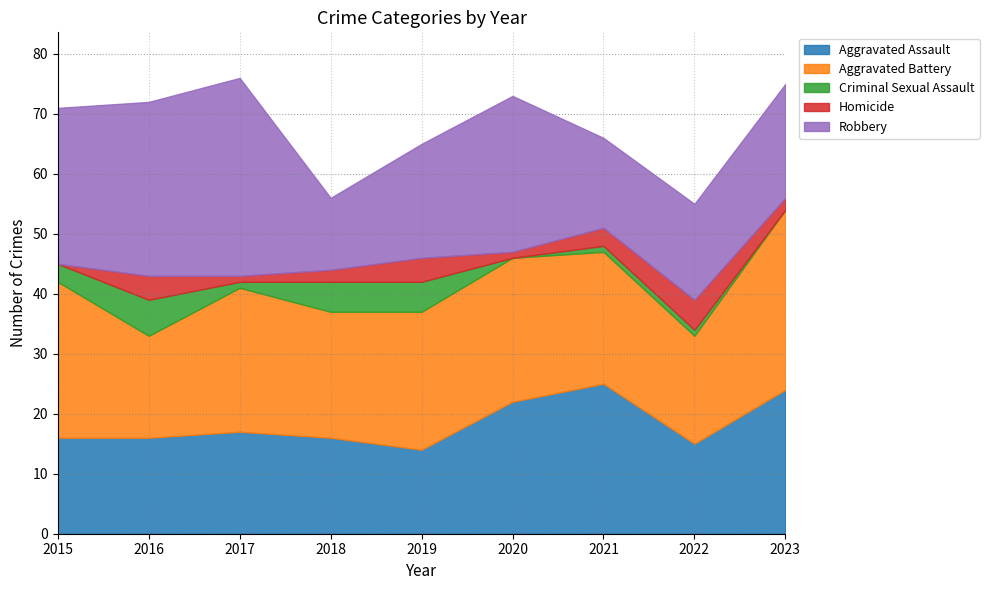

Does the chart display data point markers on the line(s)?

No